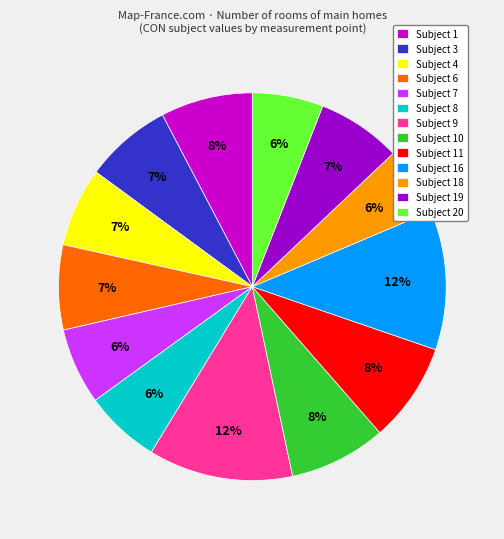

What percentage is the Subject 8 slice, to the nearest percent?

6%